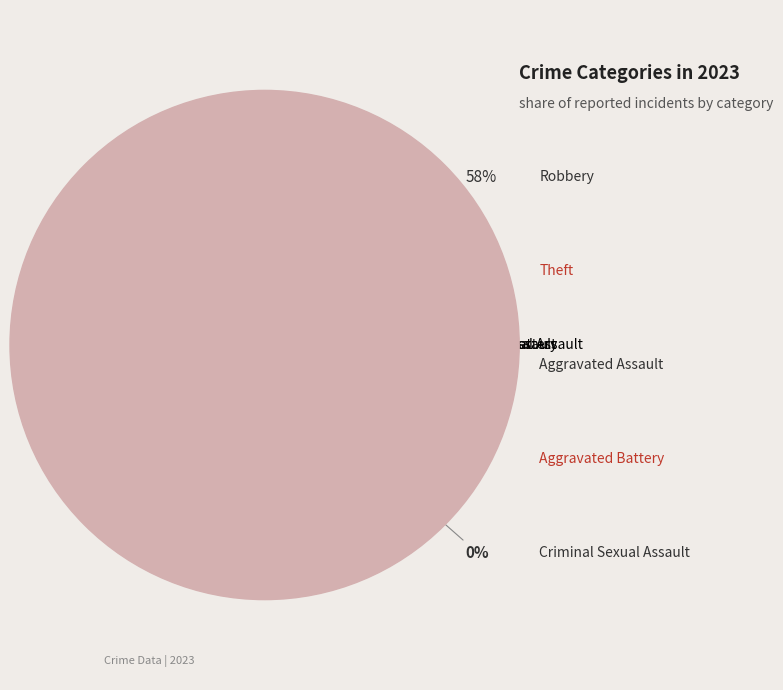

Which slice is the largest?

Robbery